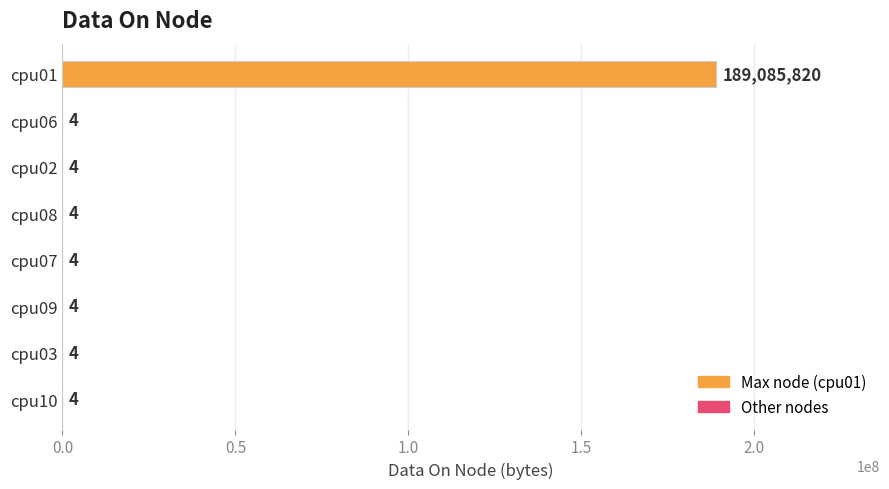

What is the maximum value shown in the chart?

189085820